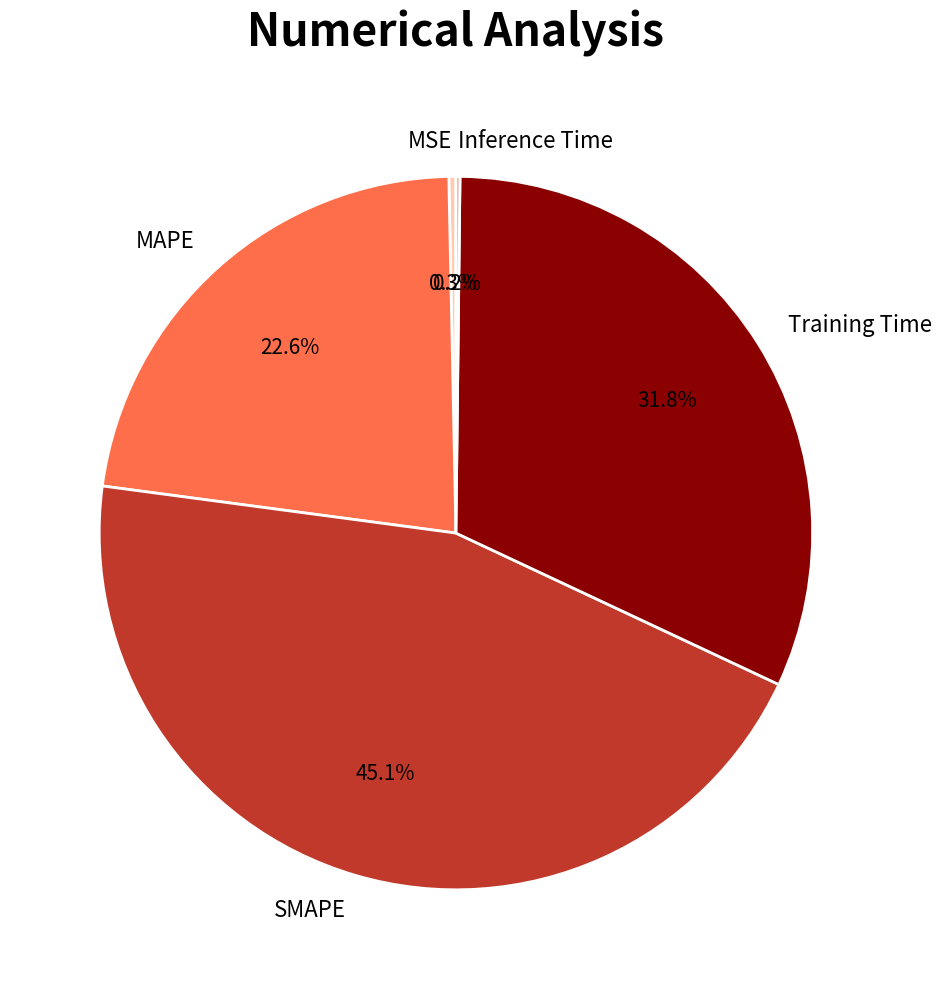

True or false: SMAPE accounts for 38% of the total.

False